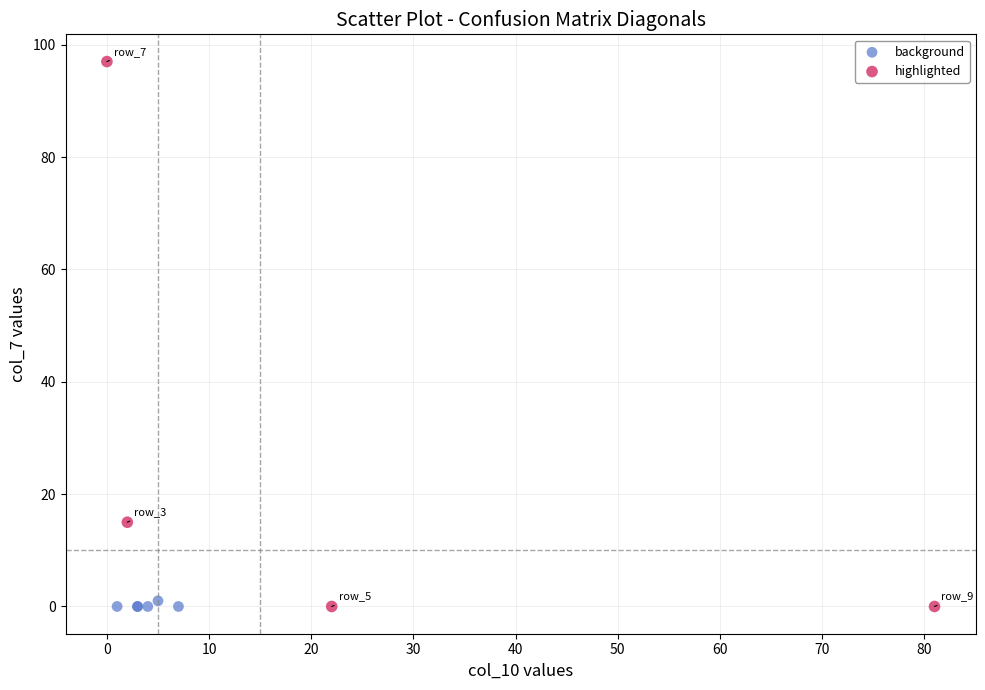

Which series has the widest spread of Y values?

highlighted